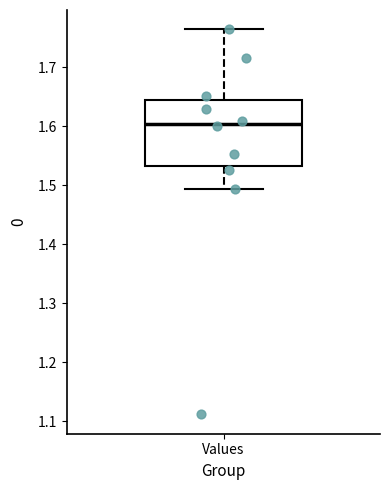

Transcribe this box plot: give where the median line is, the range the box spans, and where the two whiskers end, as read against the y-axis. The values are not printed on the chart, so give them approximately, as read against the axis.

median 1.60, box 1.53 to 1.65, whiskers 1.49 to 1.76